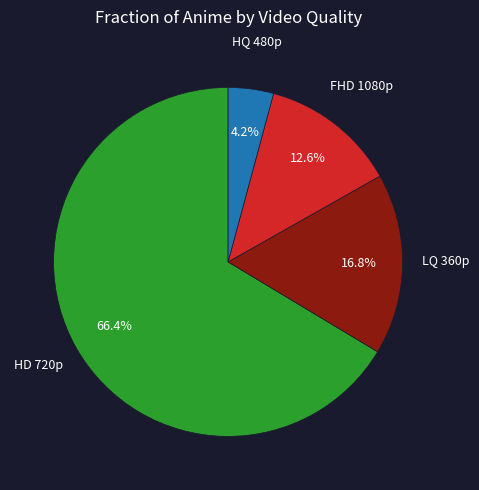

Does any single category account for the majority?

Yes